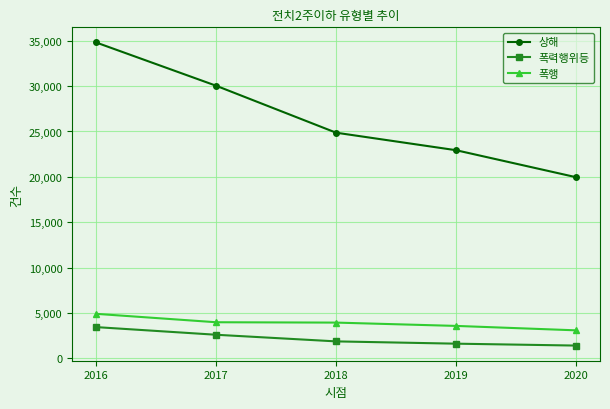

Where does the 폭력행위등 series first go above 1862?

2016